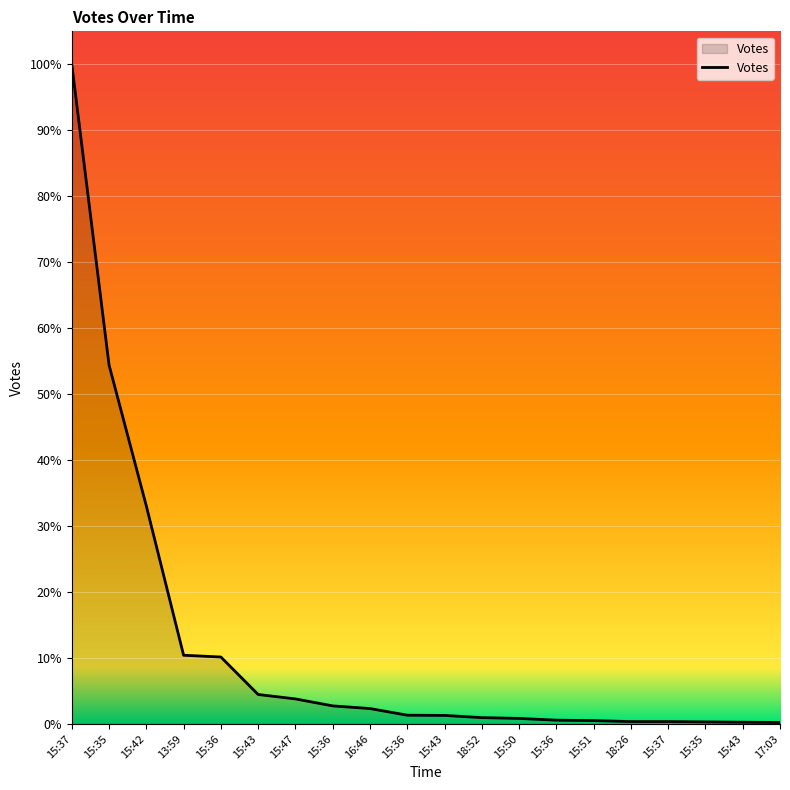

Is this an area chart (filled region under the line)?

Yes